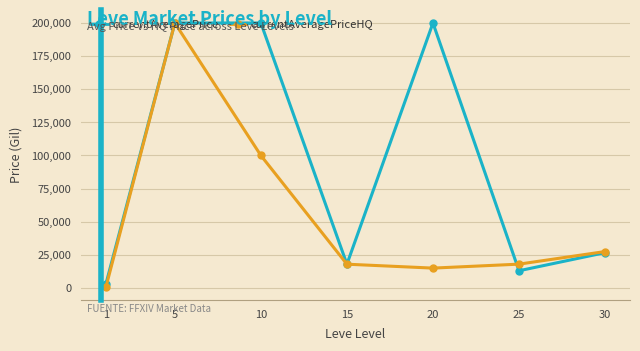

Is the value of currentAveragePrice at 15 greater than the value of currentAveragePriceHQ at 1?

Yes